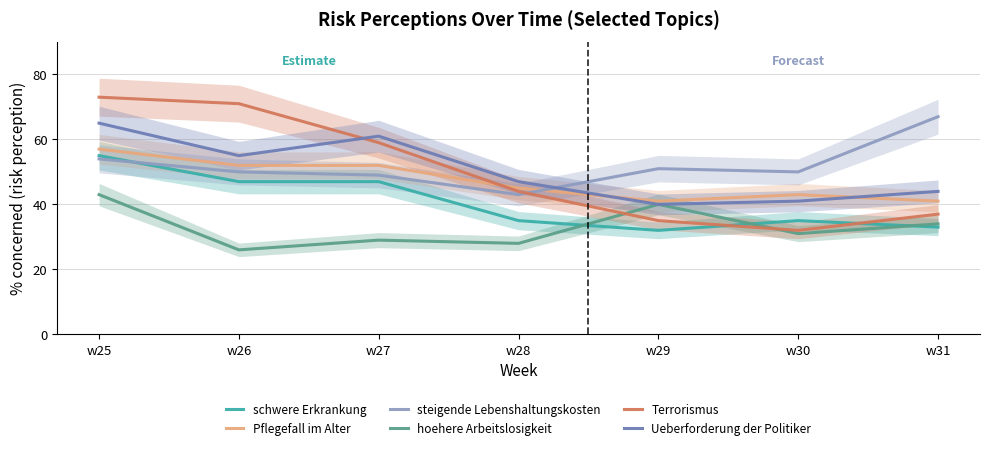

Reading left to right, what are all the values shown in this chart?

schwere Erkrankung: 55	47	47	35	32	35	33
Pflegefall im Alter: 57	52	52	45	41	43	41
steigende Lebenshaltungskosten: 54	50	49	43	51	50	67
hoehere Arbeitslosigkeit: 43	26	29	28	40	31	34
Terrorismus: 73	71	59	44	35	32	37
Ueberforderung der Politiker: 65	55	61	47	40	41	44